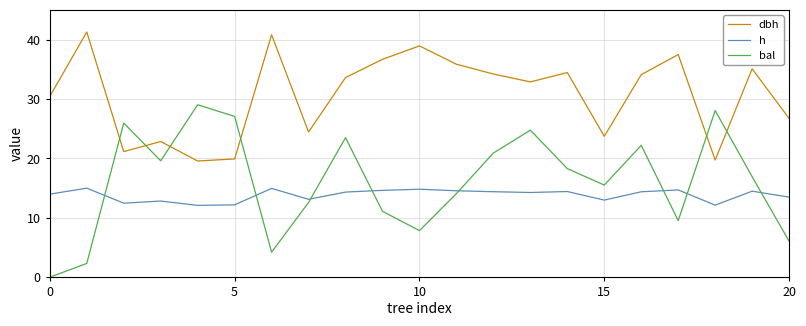

Is this an area chart (filled region under the line)?

No